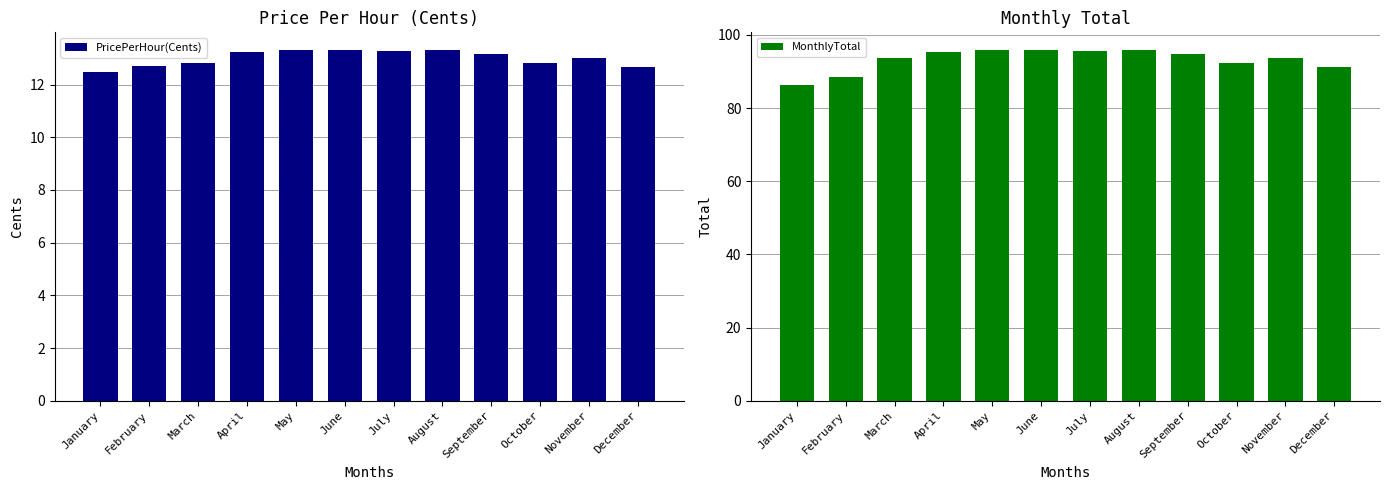

What are all the series names shown in the legend?

PricePerHour(Cents), MonthlyTotal